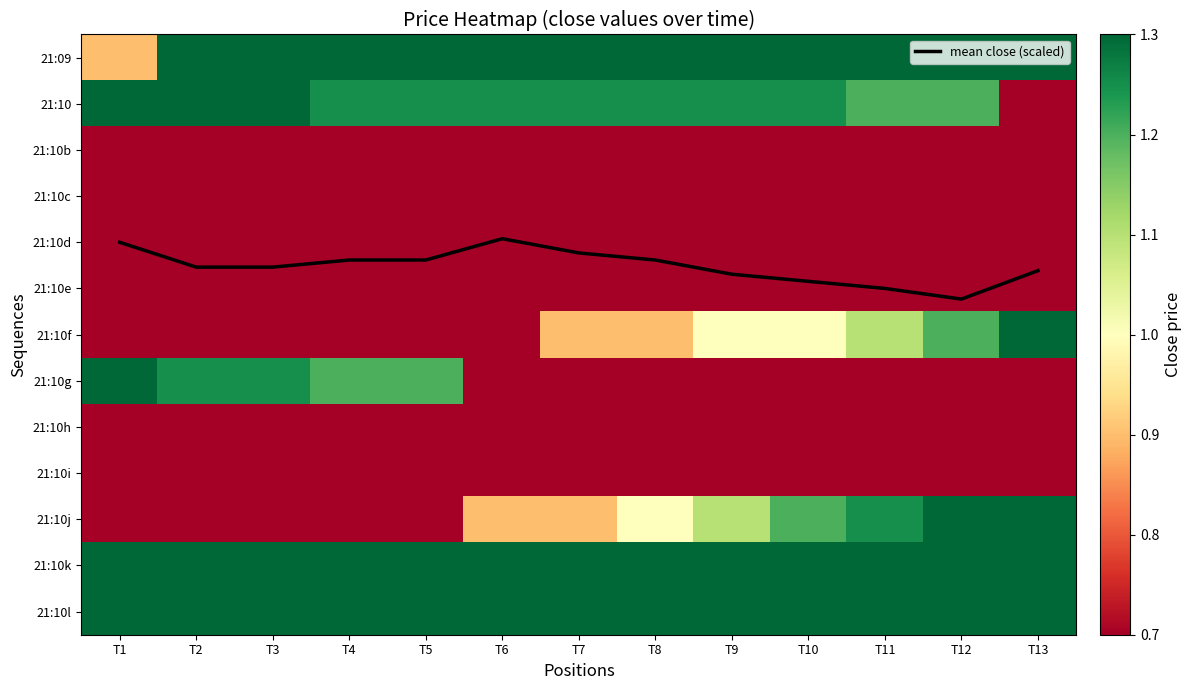

What is the lowest value of the 21:10d series?

0.7